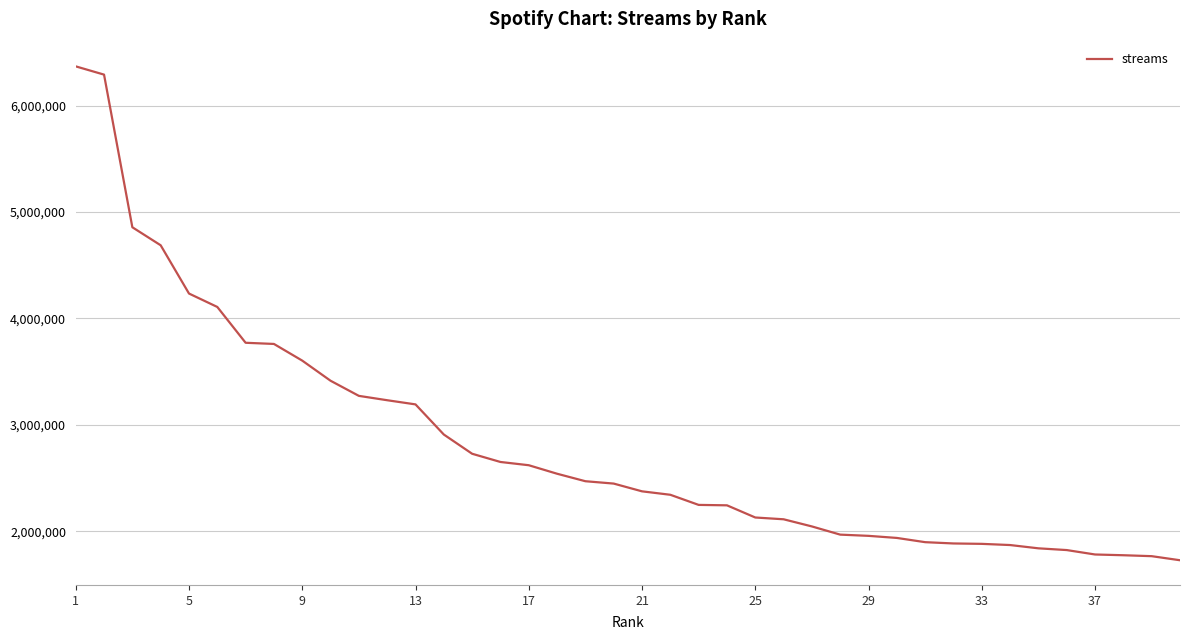

What is the maximum value shown in the chart?

6367748